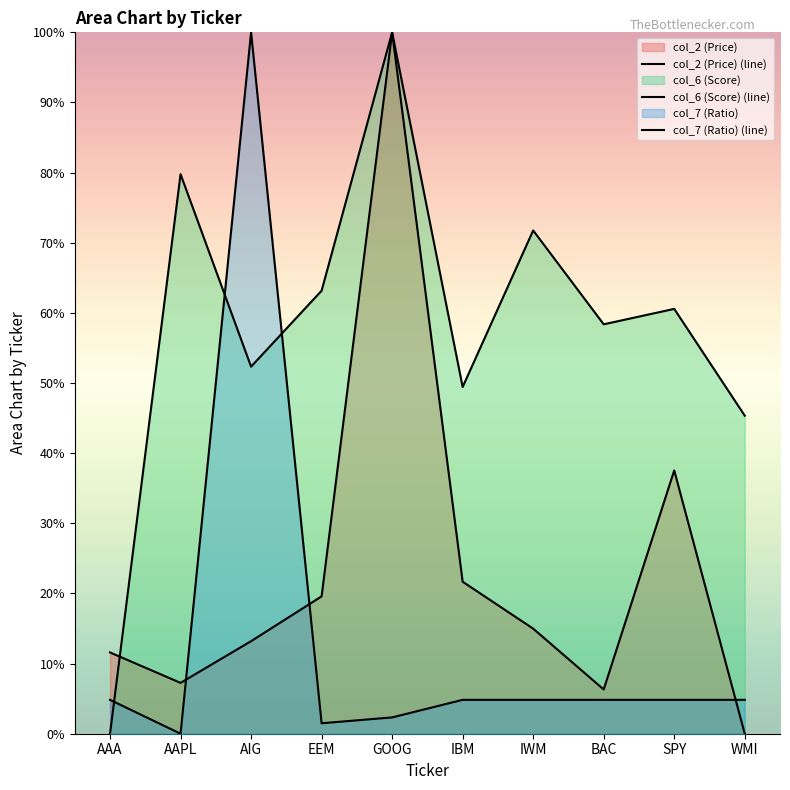

Which series has the largest total across all categories?

col_6 (Score) (line)